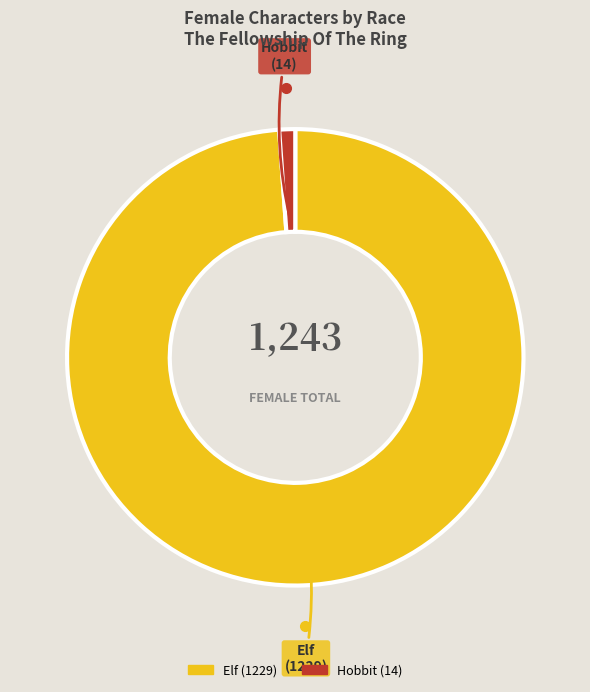

How many segments does this pie chart have?

2